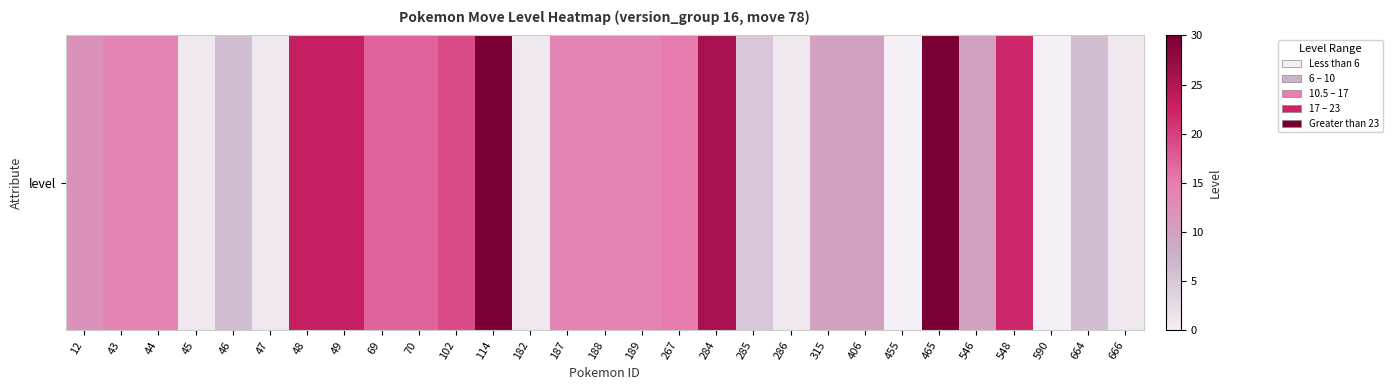

What is the average value?

12